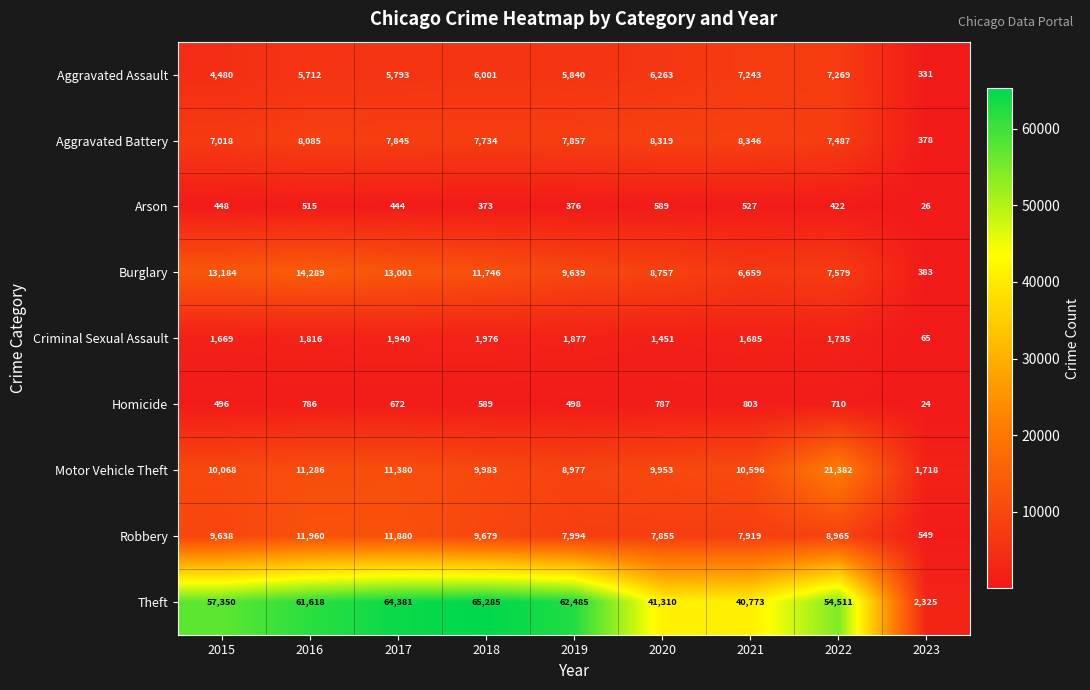

What is the spread (max minus min) of values at 2022?

54089